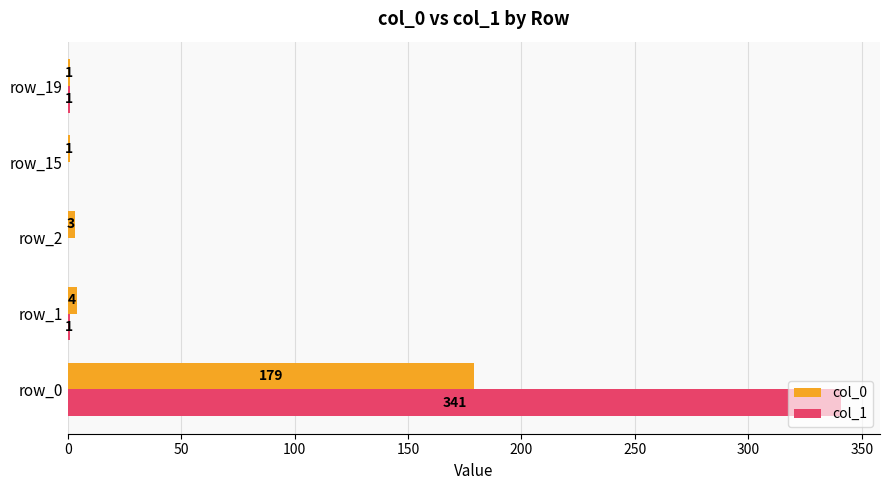

Which series changed the most between row_0 and row_15?

col_1